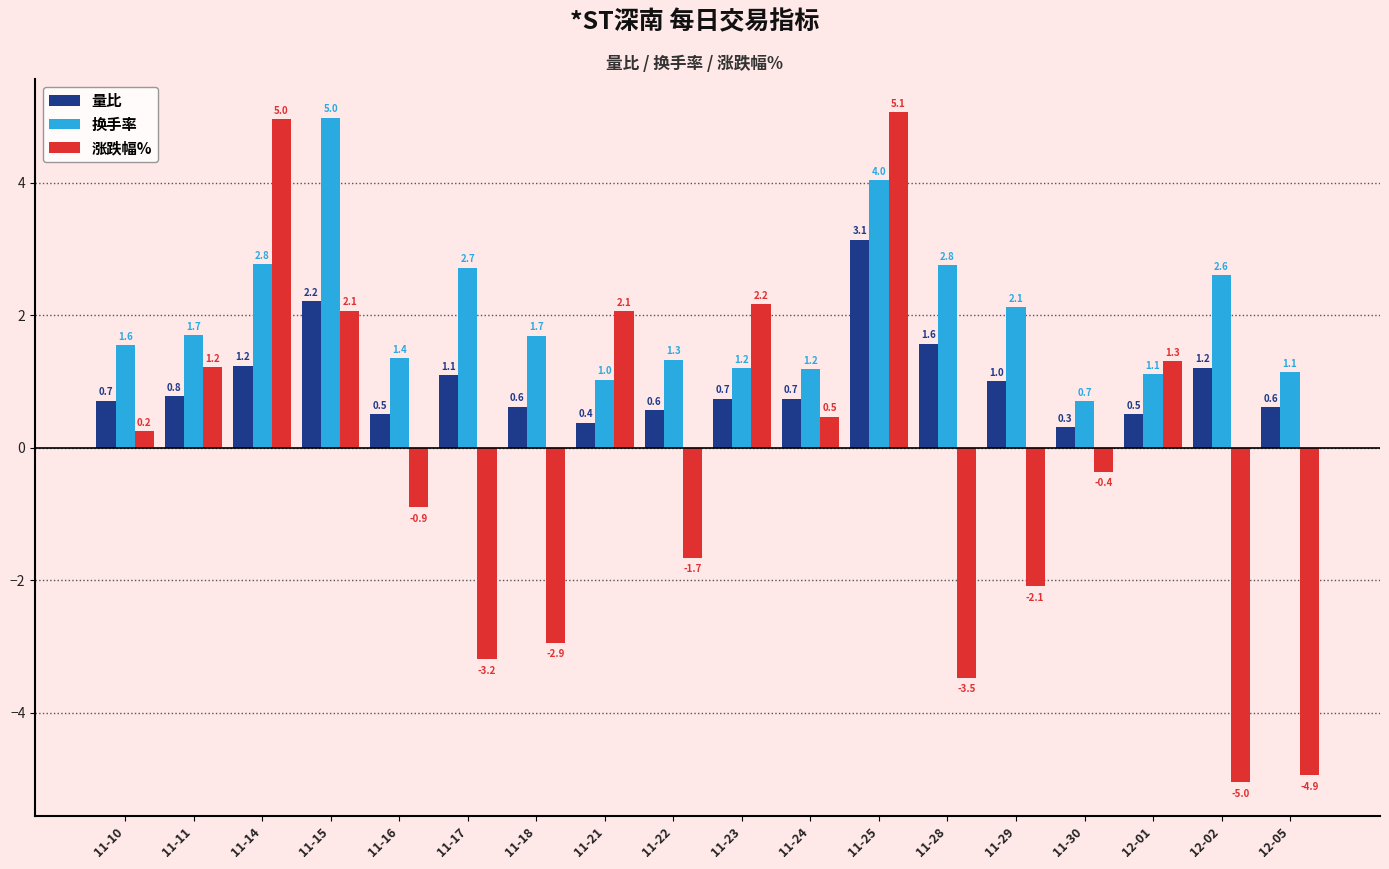

What is the difference between the maximum and second lowest values in the 量比 series?

2.8